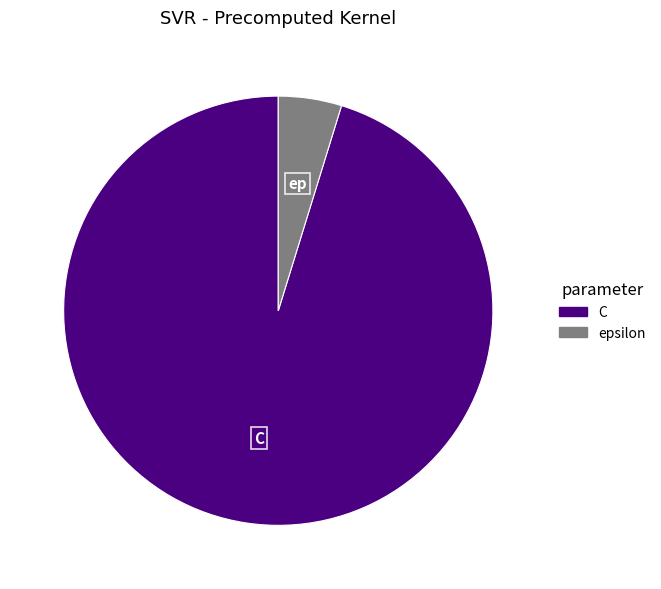

True or false: C accounts for 95% of the total.

True